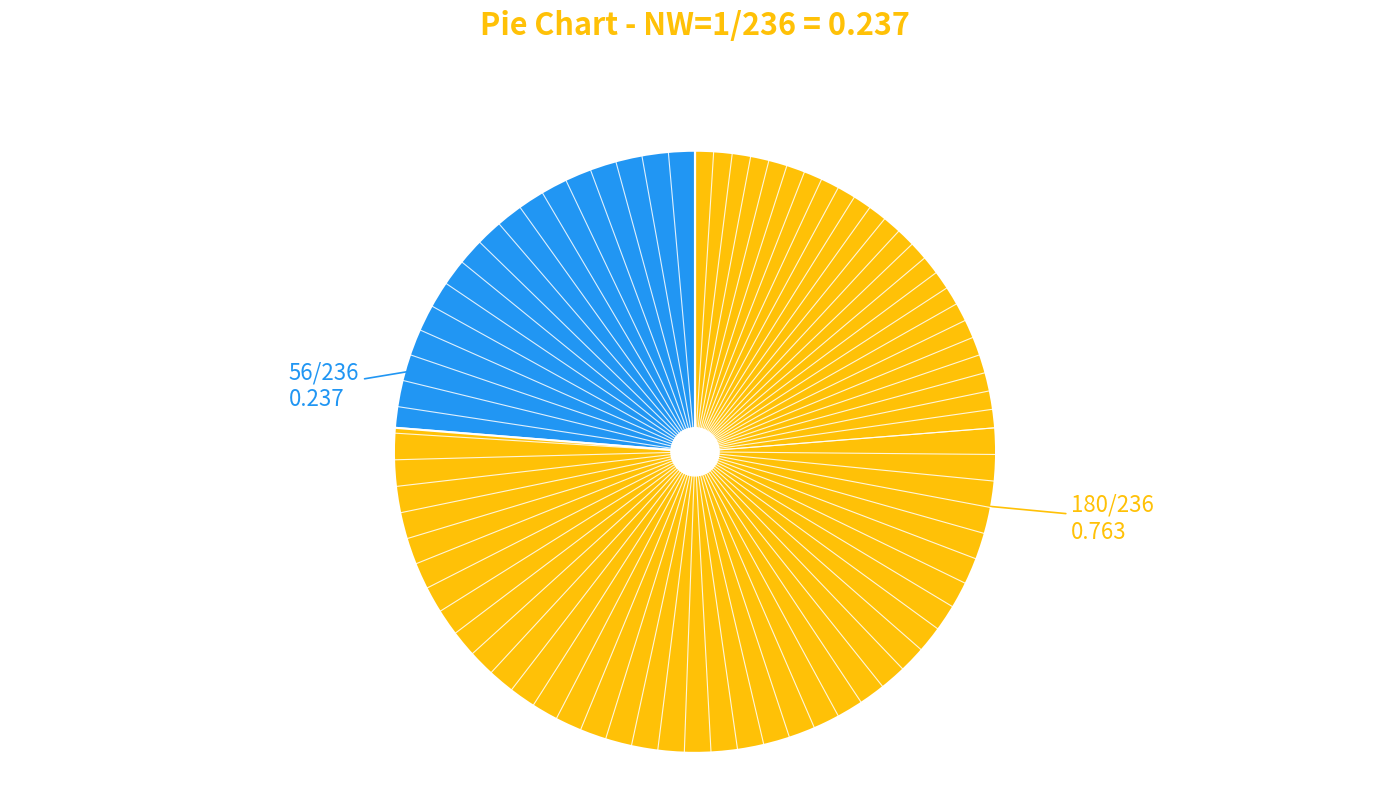

Is there a majority slice in this chart?

Yes